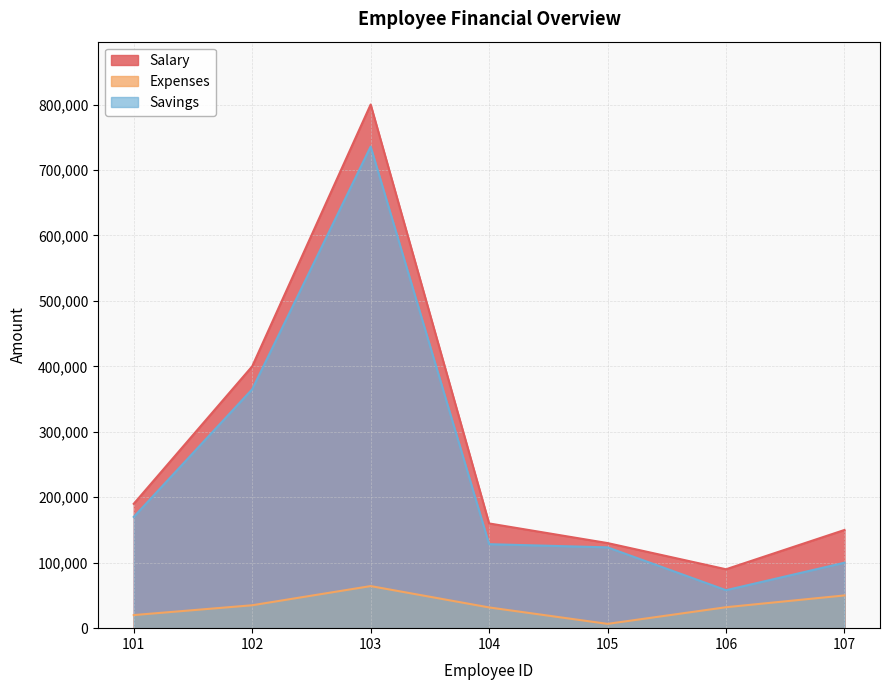

True or false: Savings and Salary intersect in this chart.

False